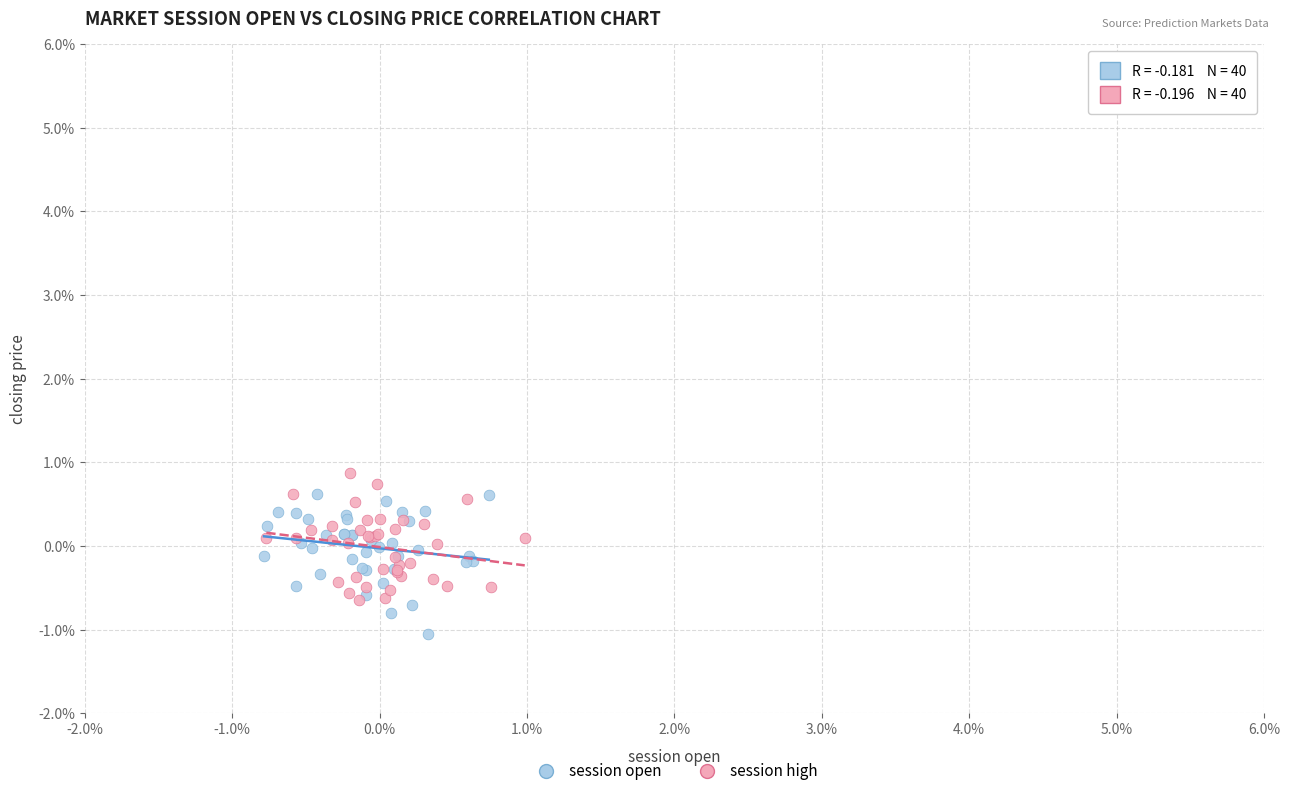

Which series contains the highest Y value?

session high